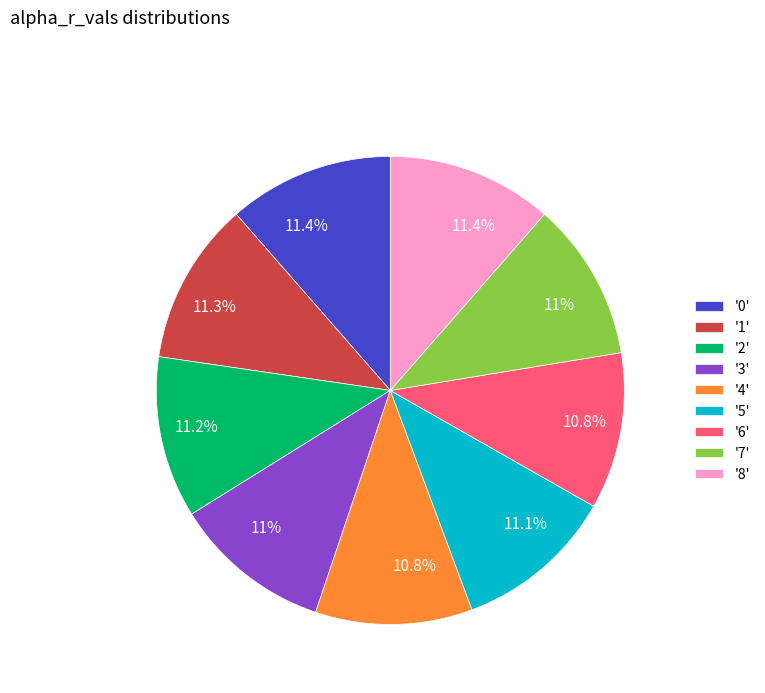

Does any single category account for the majority?

No